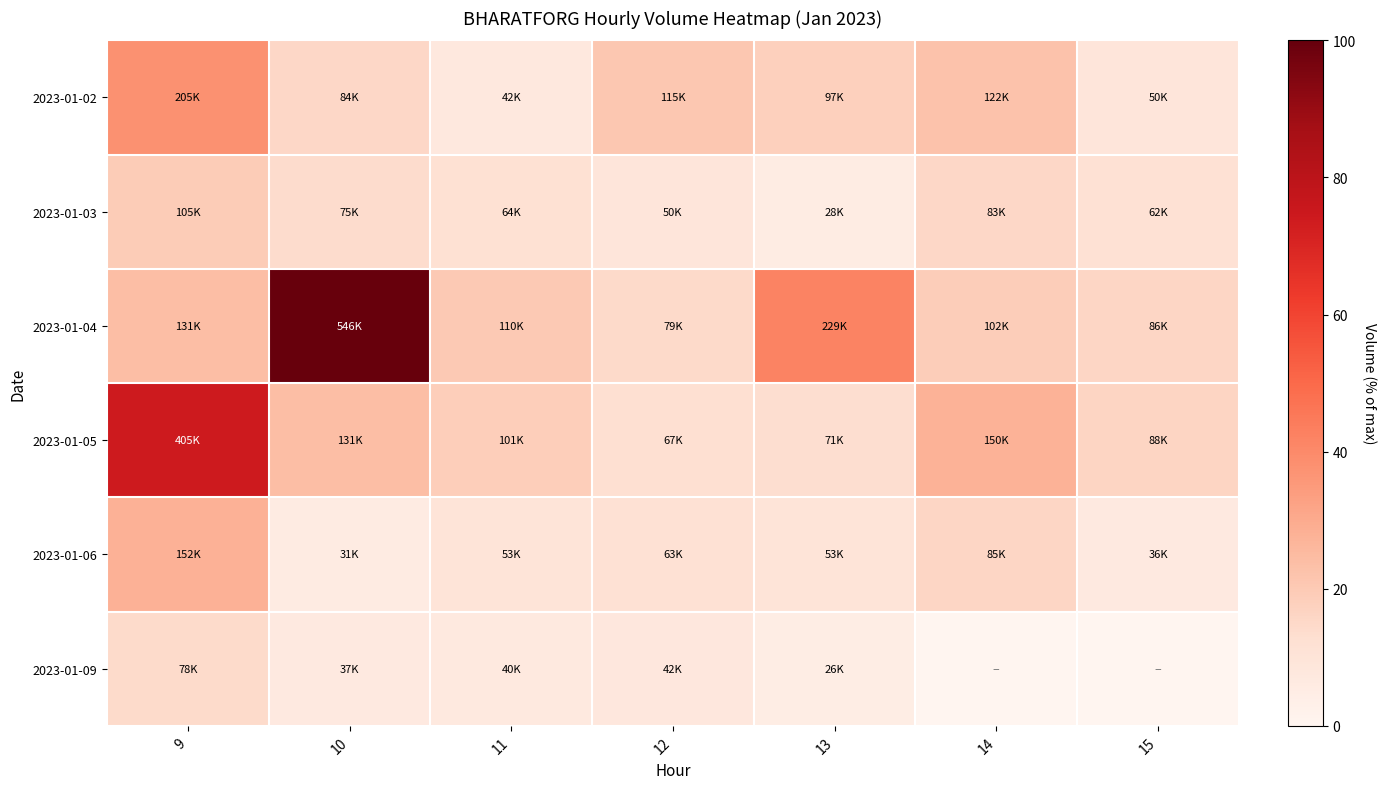

At how many categories does at least one series exceed 73?

2